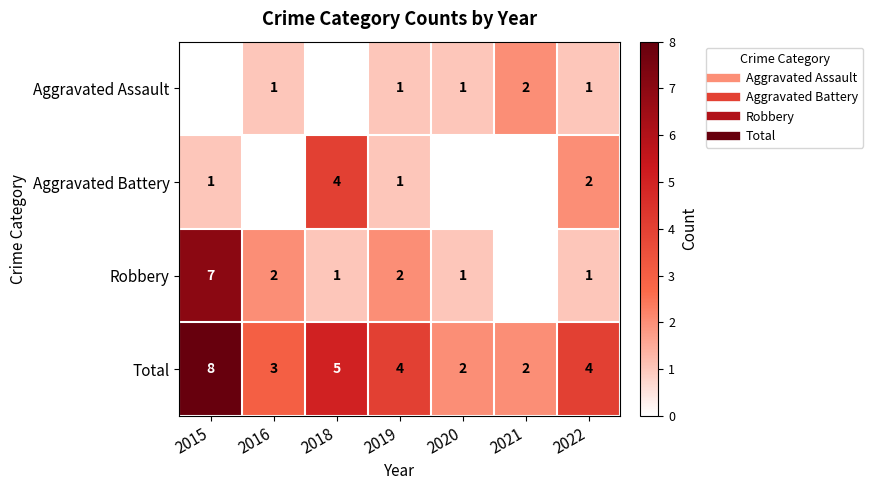

At how many categories does at least one series exceed 4?

2